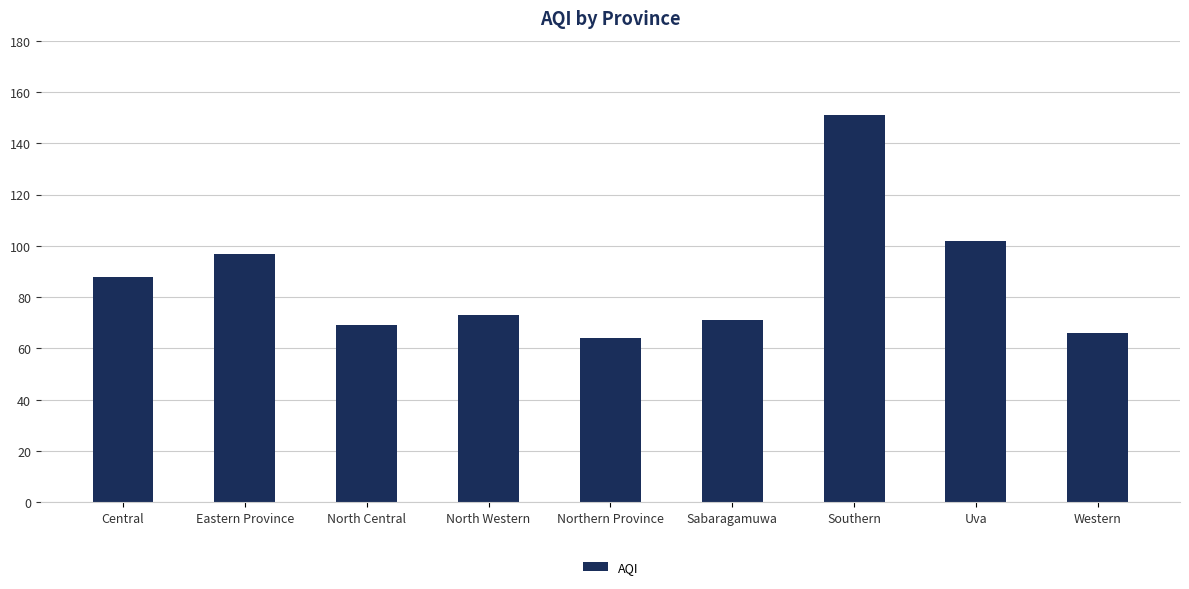

What is the minimum value shown in the chart?

64